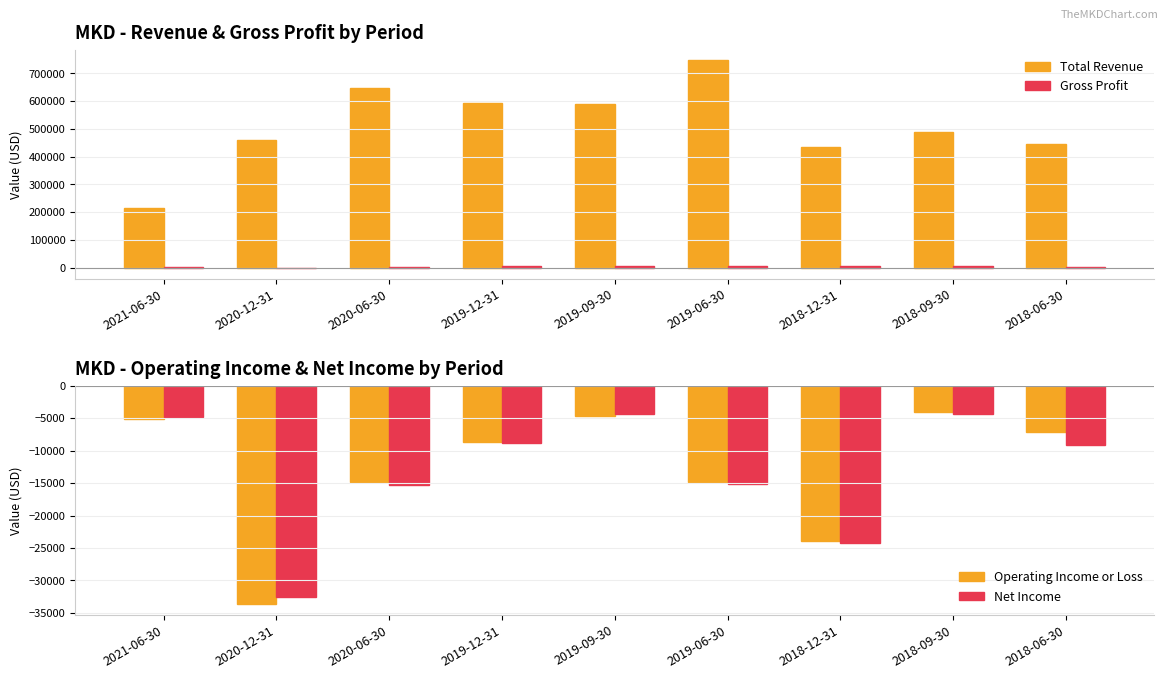

Which series has the largest range (max minus min)?

Total Revenue